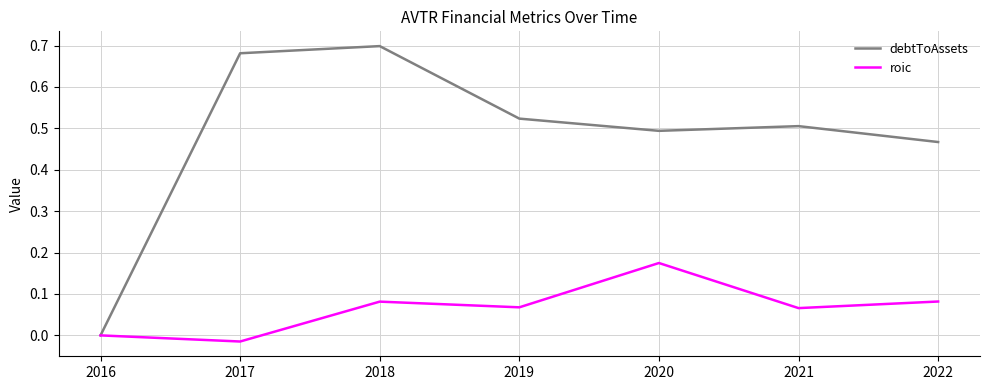

At 2019, list the series in order from largest to smallest.

debtToAssets, roic